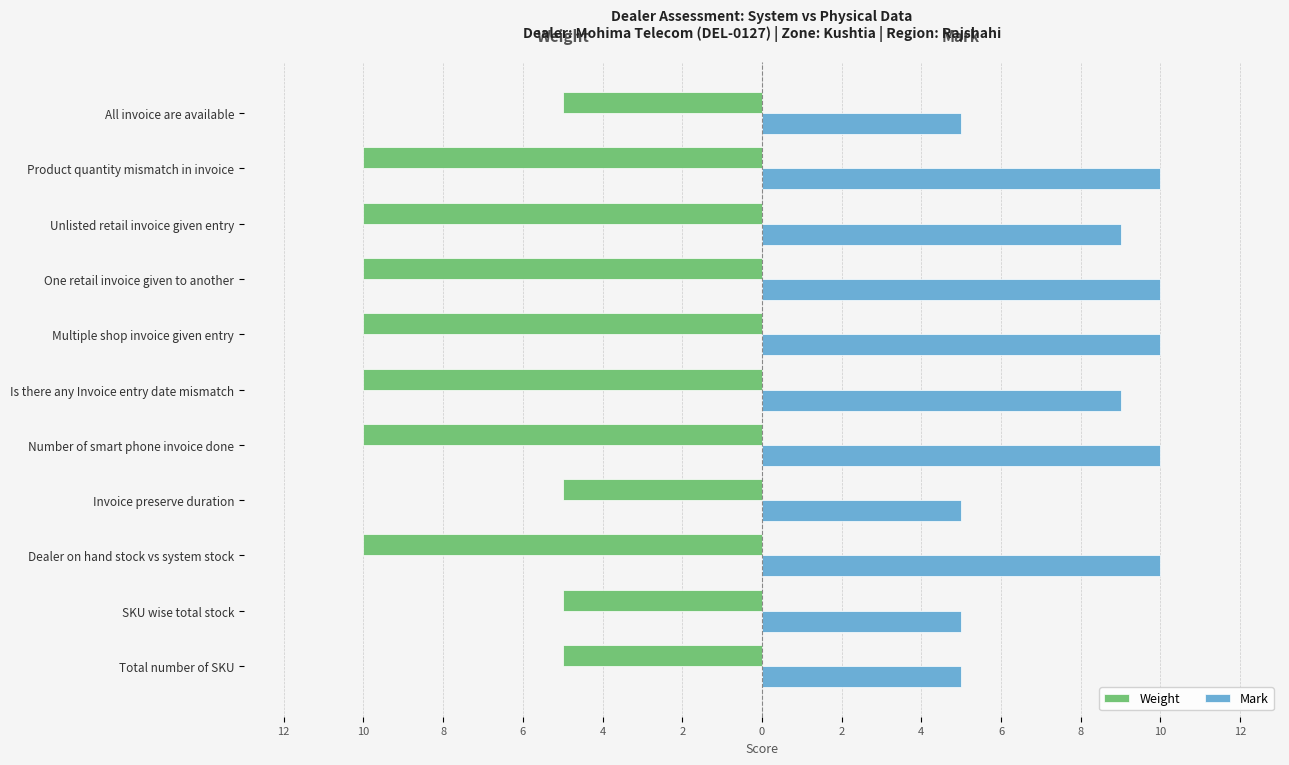

What are all the series names shown in the legend?

Weight, Mark